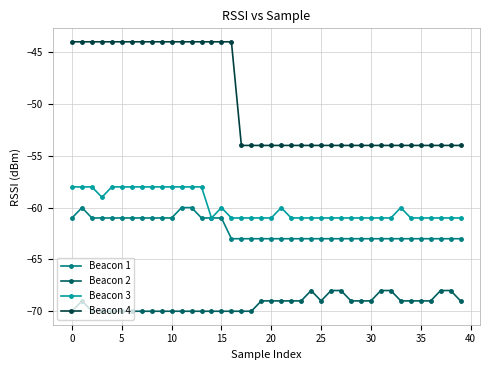

What is the lowest value of the Beacon 3 series?

-61